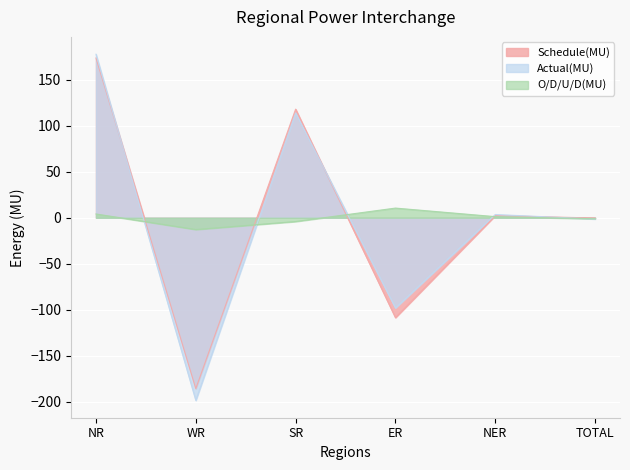

Rank the categories by O/D/U/D(MU) value from lowest to highest.

WR, SR, TOTAL, NER, NR, ER